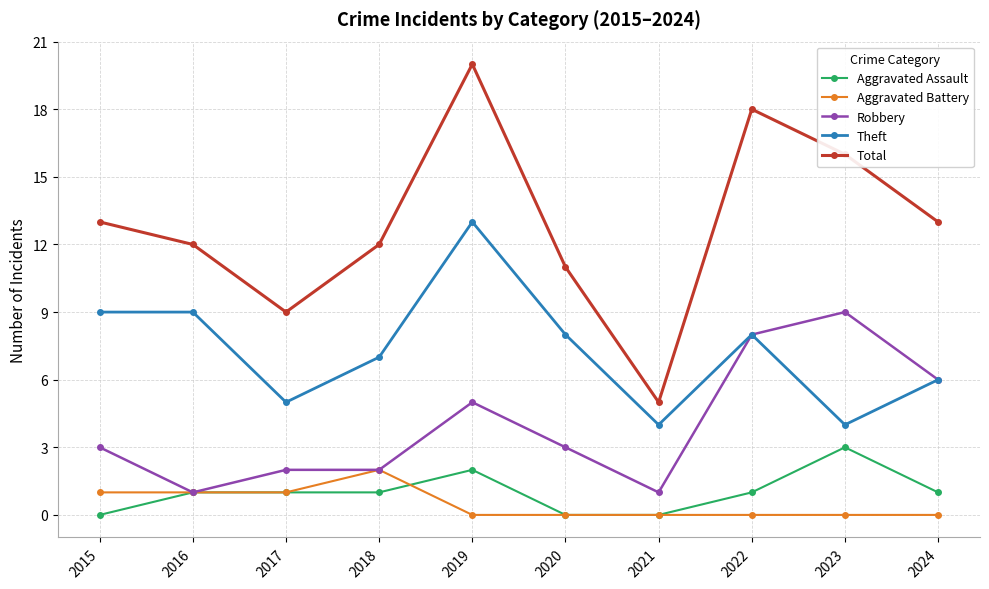

What are all the series names shown in the legend?

Aggravated Assault, Aggravated Battery, Robbery, Theft, Total